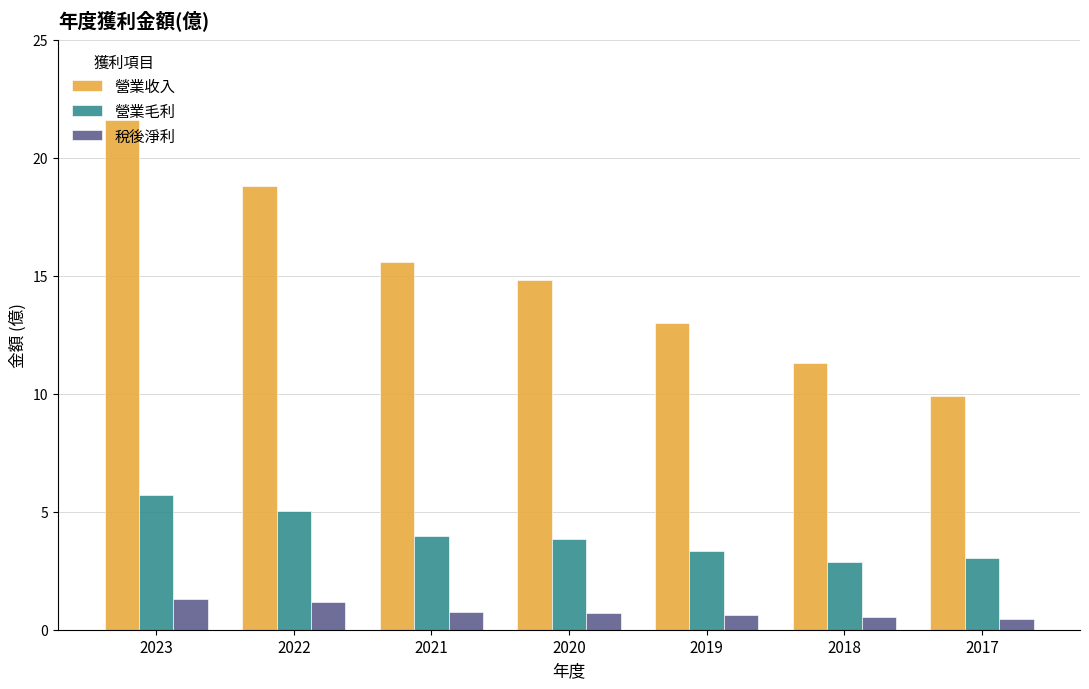

List the series in order of their overall mean, lowest first.

稅後淨利, 營業毛利, 營業收入